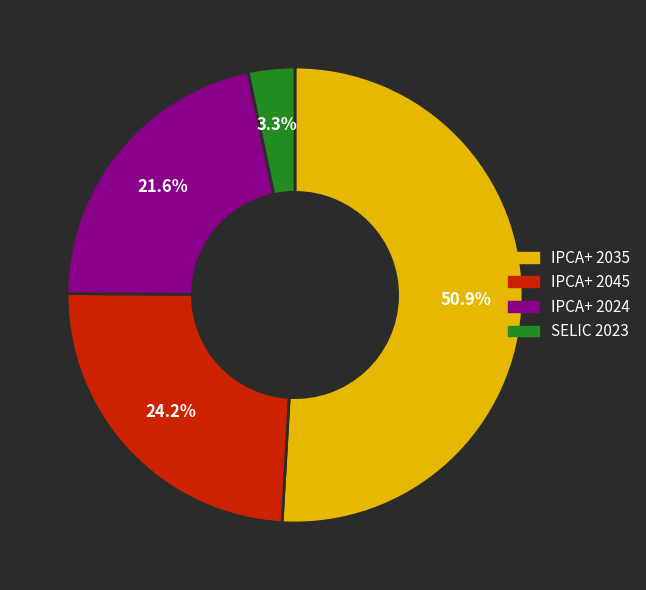

To the nearest percent, what is the difference between the largest and smallest slice percentages?

48%